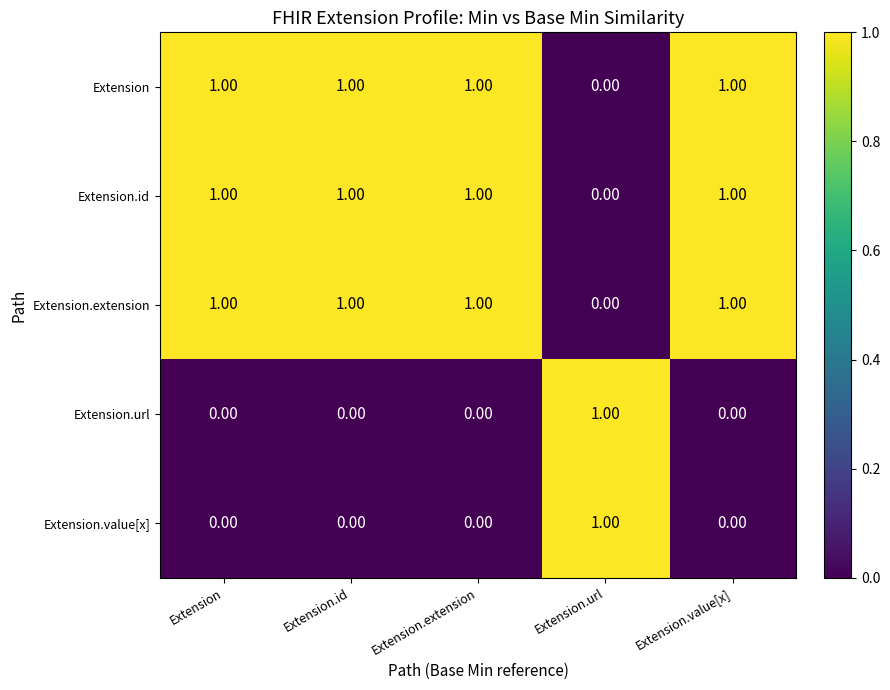

Is the value of Extension.url at Extension.extension greater than the value of Extension.extension at Extension.id?

No